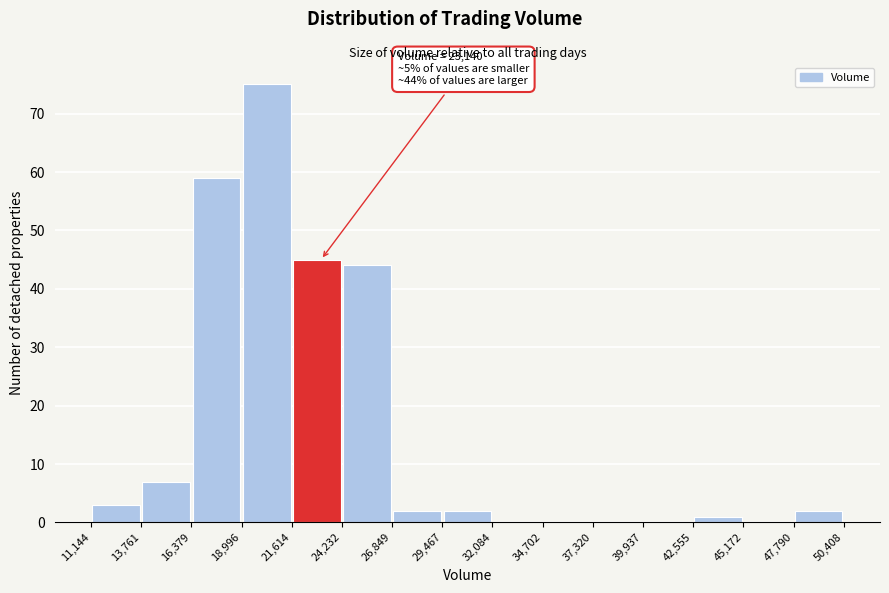

Which range on the x-axis has the tallest bar?

18,996 to 21,614